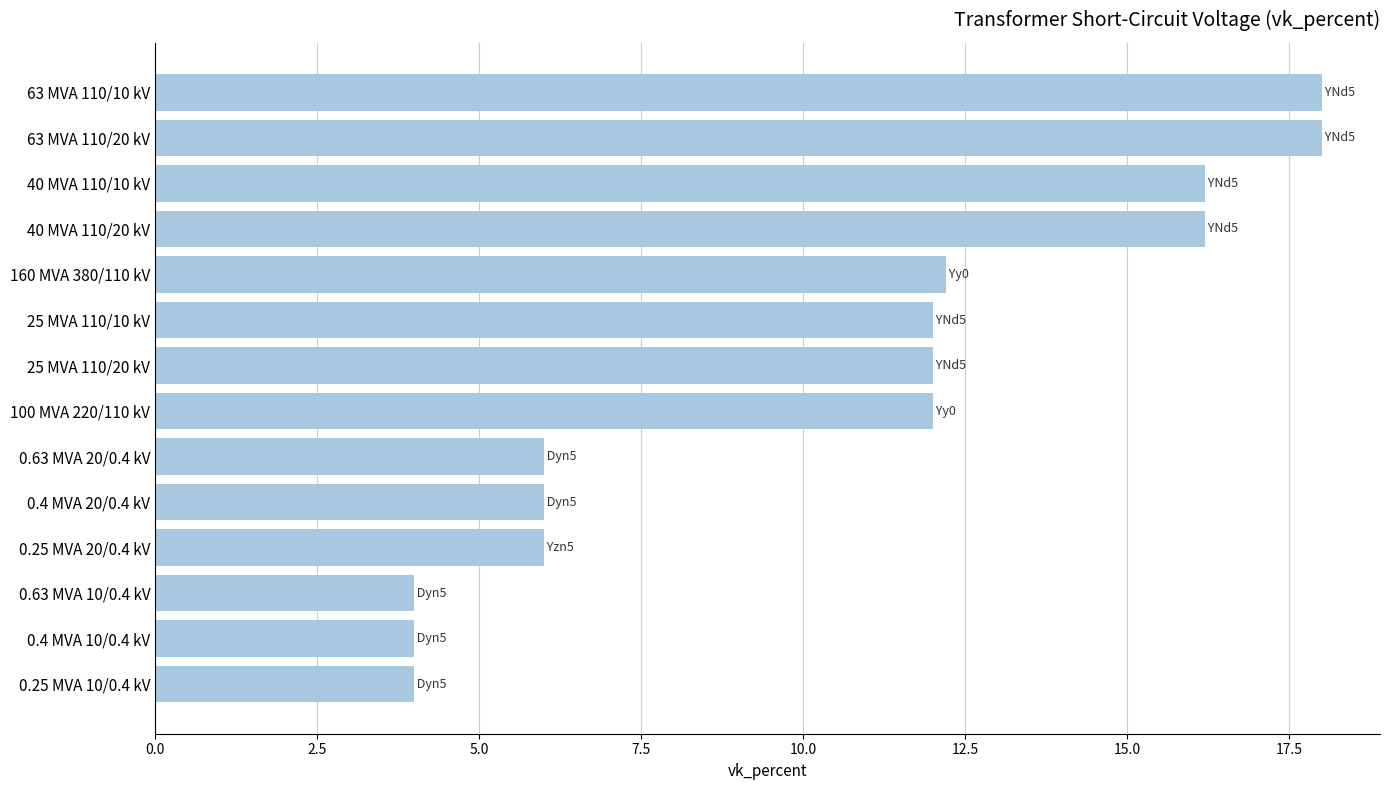

True or false: the data shows 2.7 at 0.4 MVA 10/0.4 kV.

False